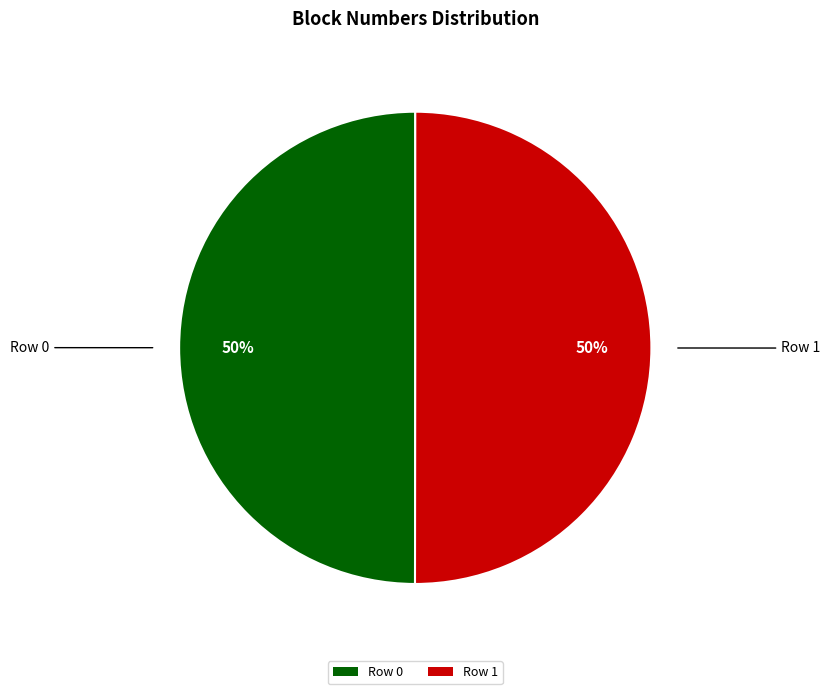

True or false: Row 1 accounts for 50% of the total.

True